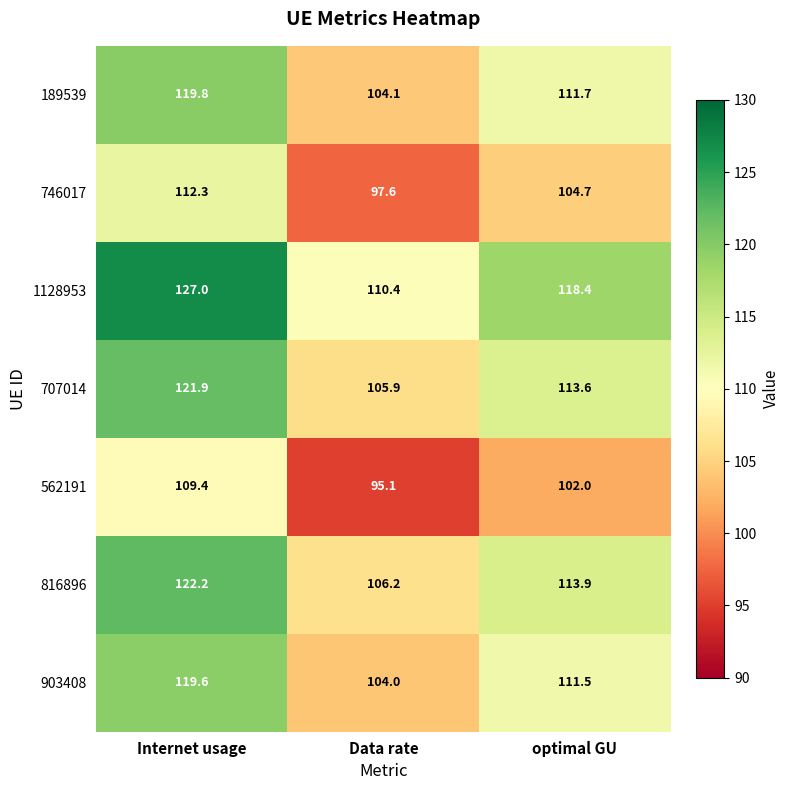

True or false: 816896 has a value of 106.2 at Data rate.

True